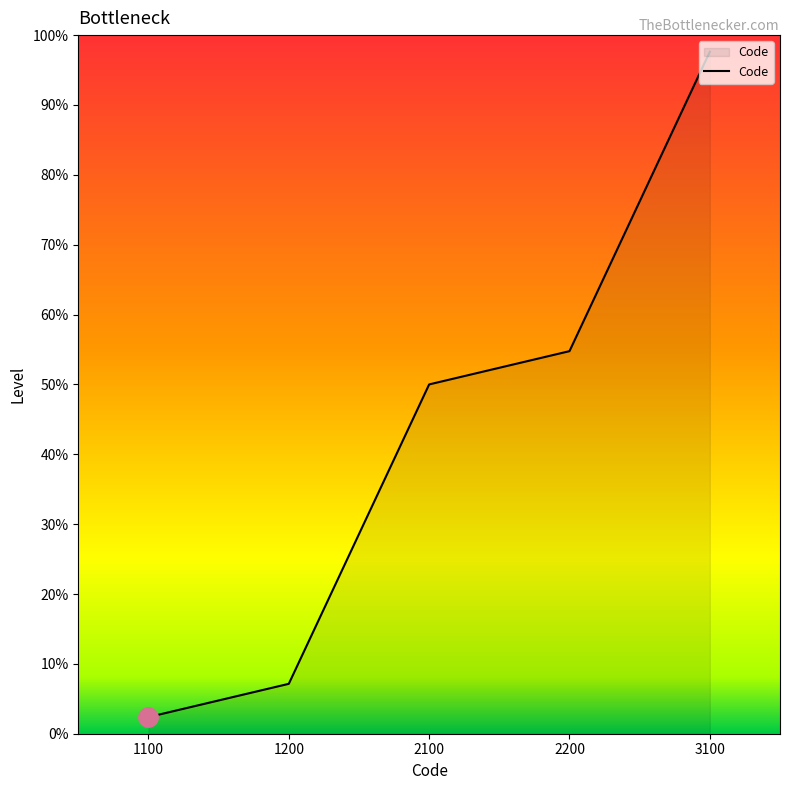

Is this an area chart (filled region under the line)?

Yes